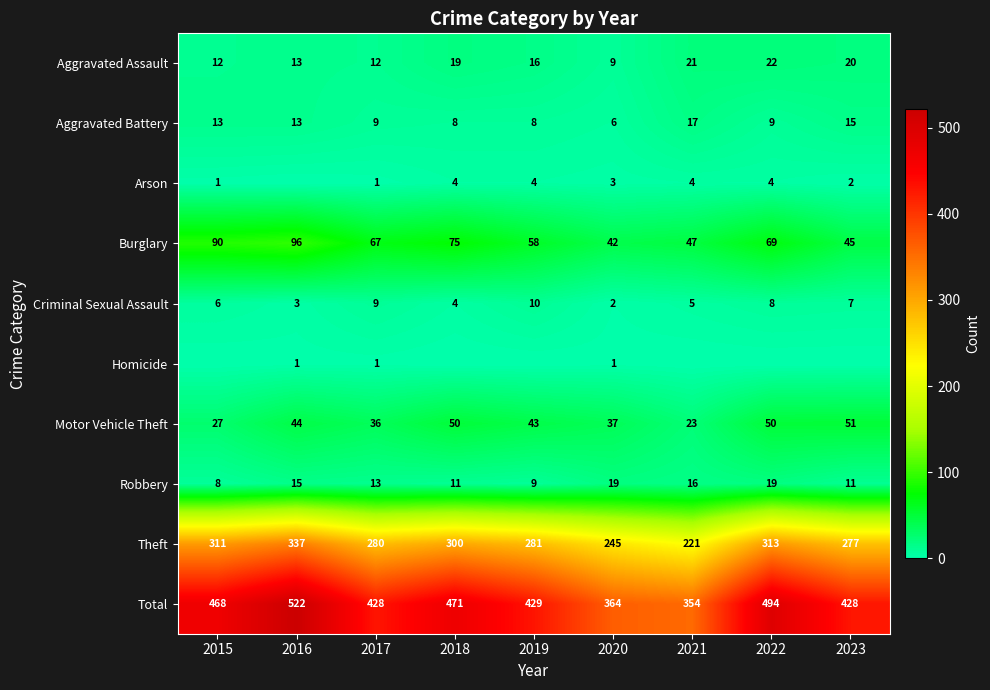

What is the difference between the second highest and second lowest values in the Robbery series?

10